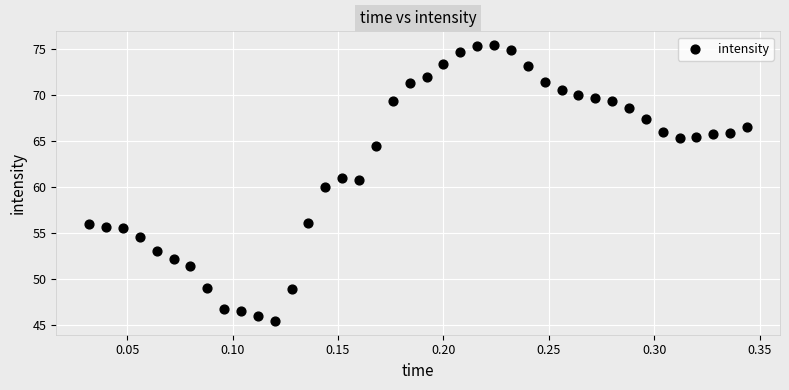

What is the range of Y values (max minus min)?

30.1